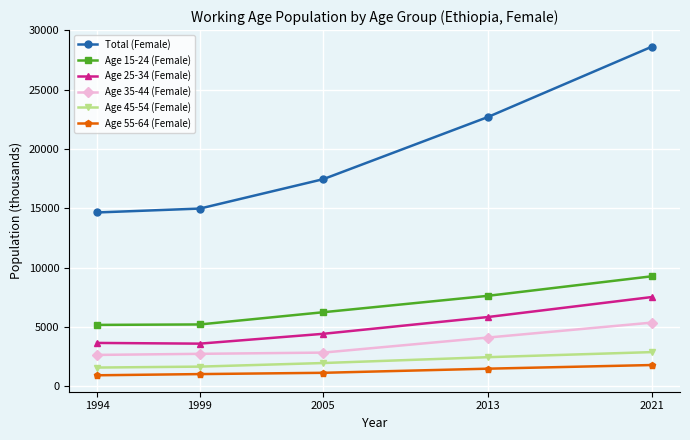

Which label corresponds to the largest value in the chart?

2021